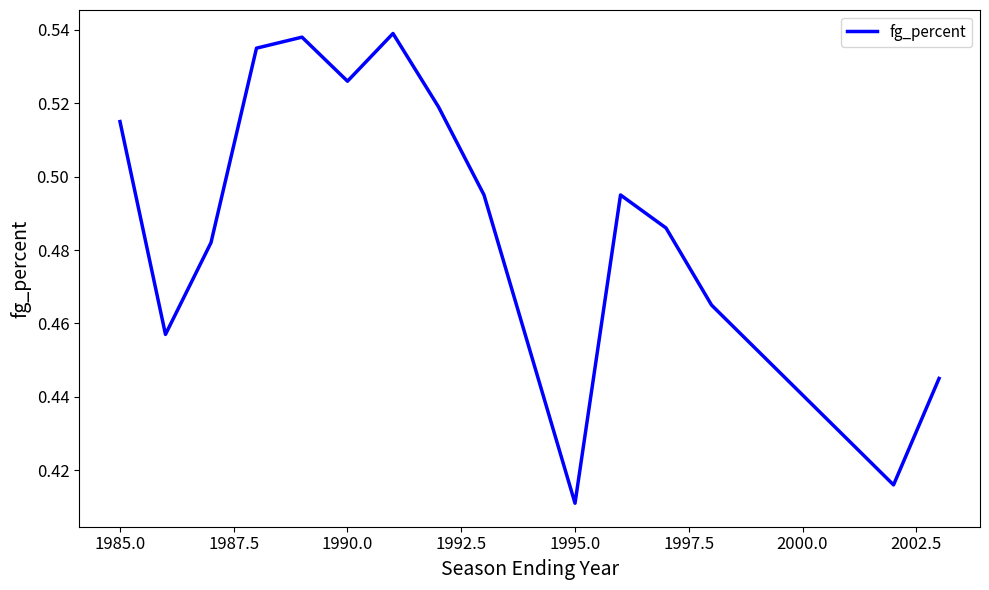

Does the chart have visible grid lines?

No